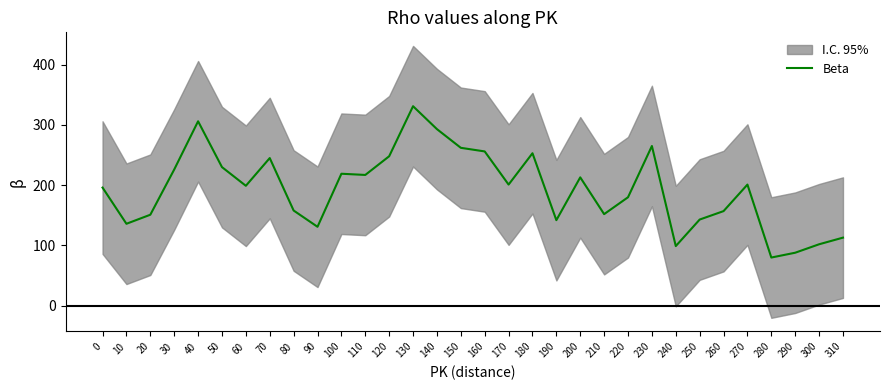

What is the sum of all values?

6193